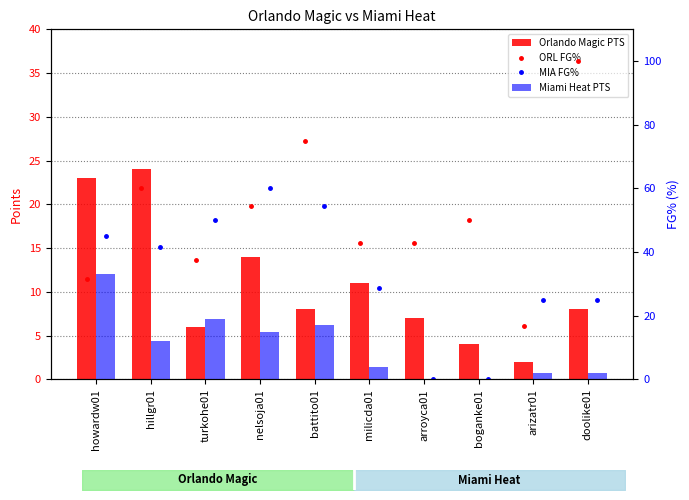

At how many categories does at least one series exceed 59?

4